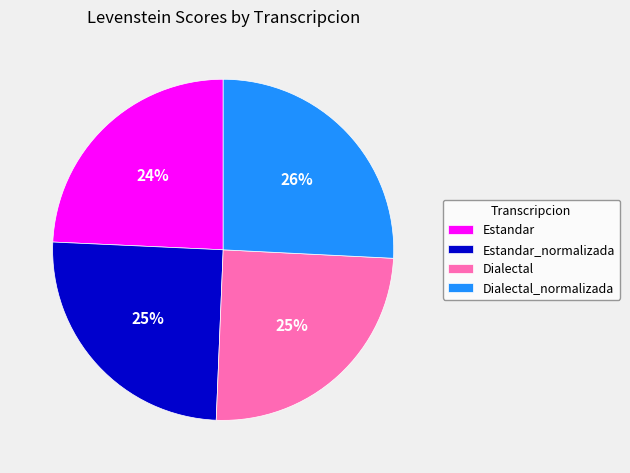

Combined, do Dialectal and Estandar account for over 50%?

No